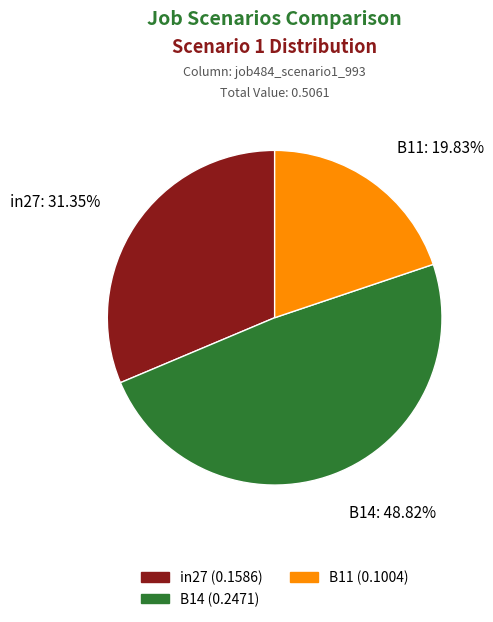

Rank the categories by value from lowest to highest.

B11, in27, B14